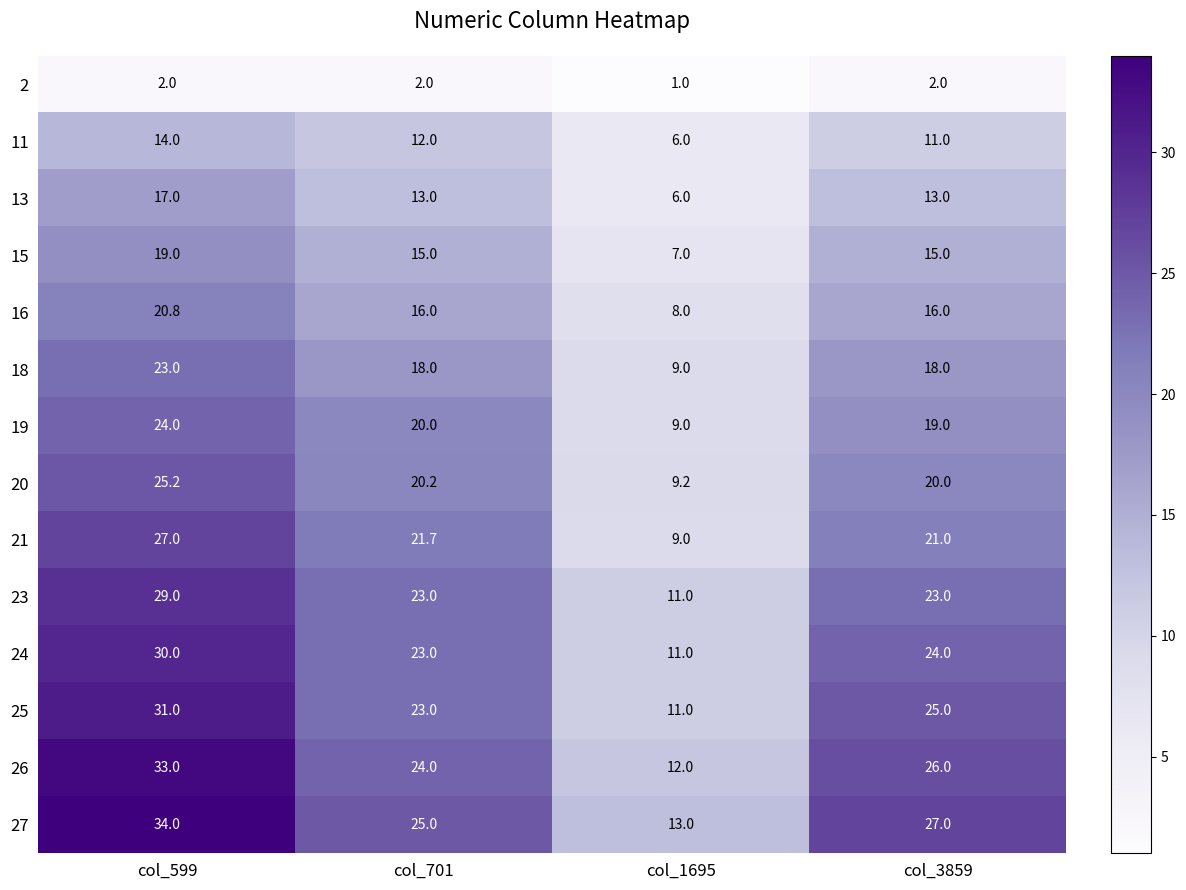

How many 25 values are between 23 and 31?

3